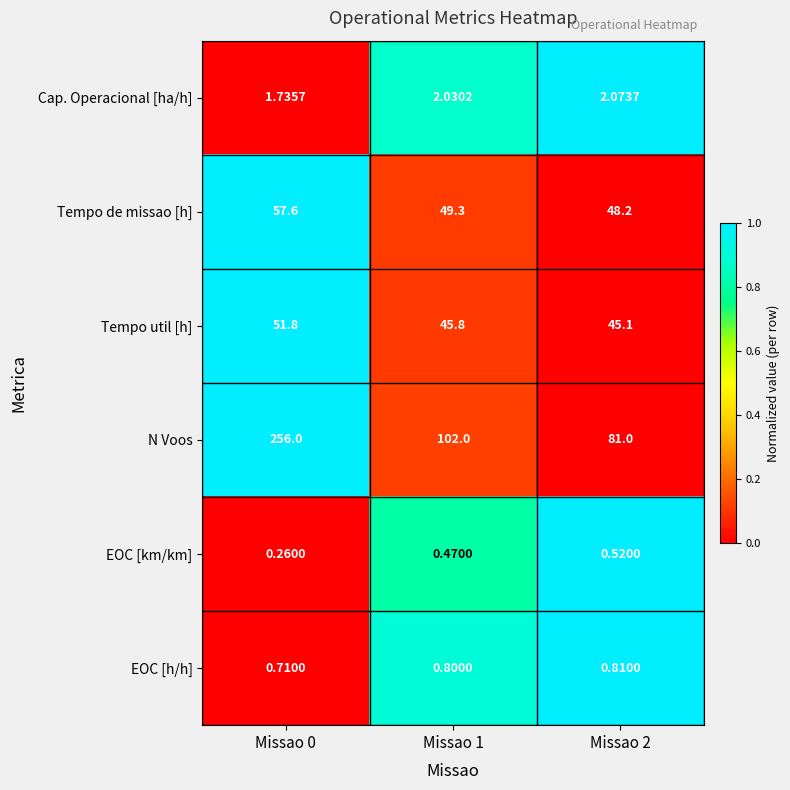

What is the spread (max minus min) of values at Missao 0?

255.7